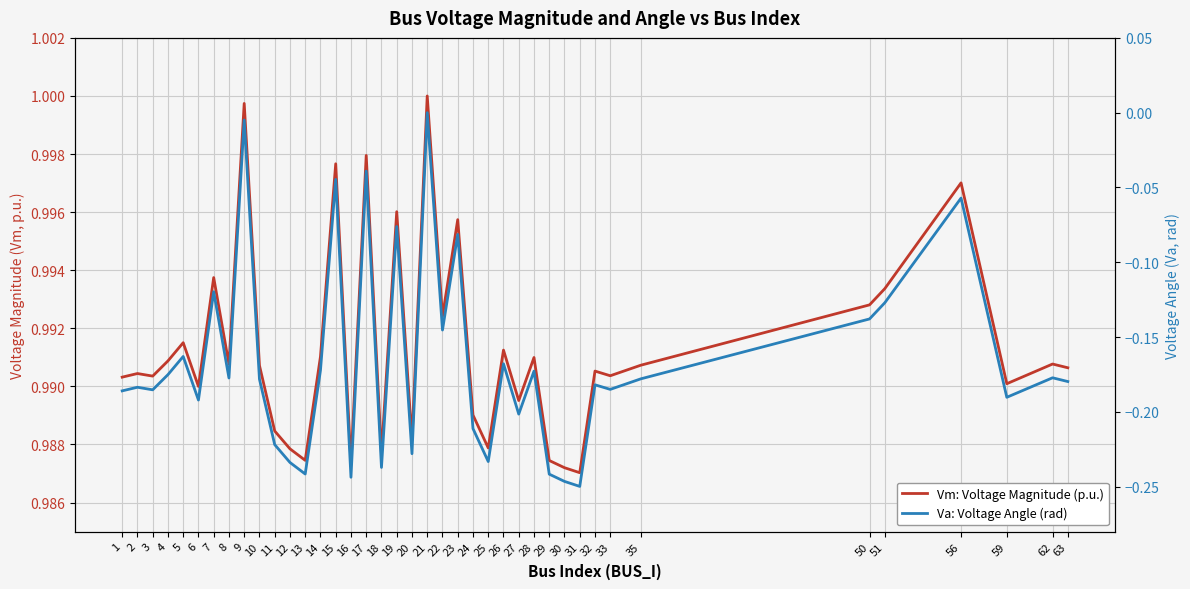

Is this an area chart (filled region under the line)?

No